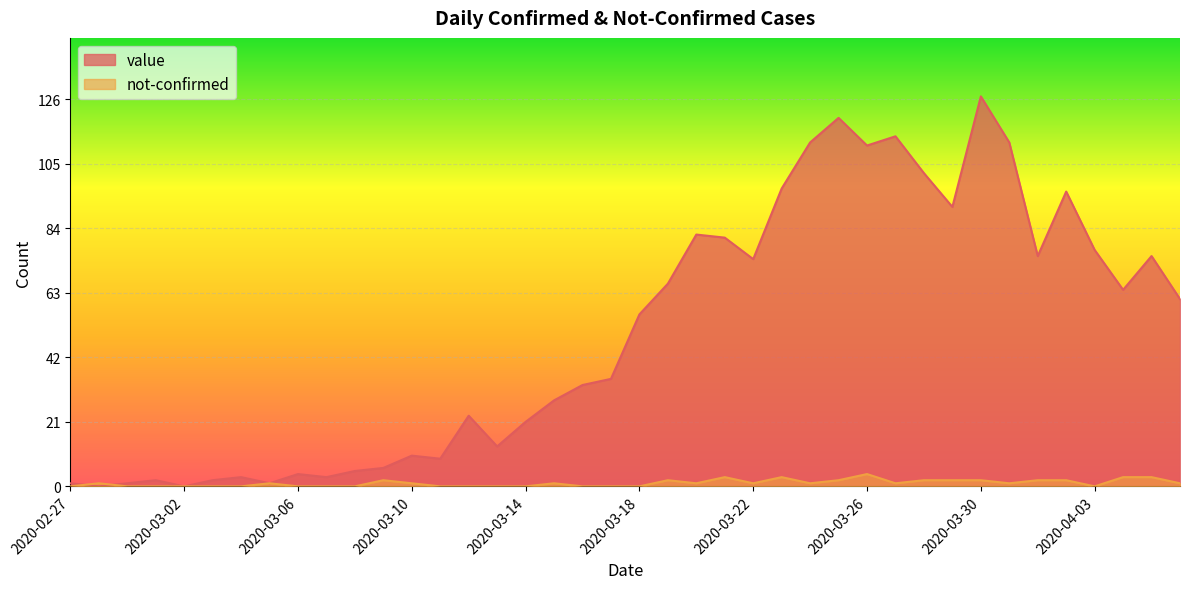

What is the value of the value point at the 7th from the left?

3